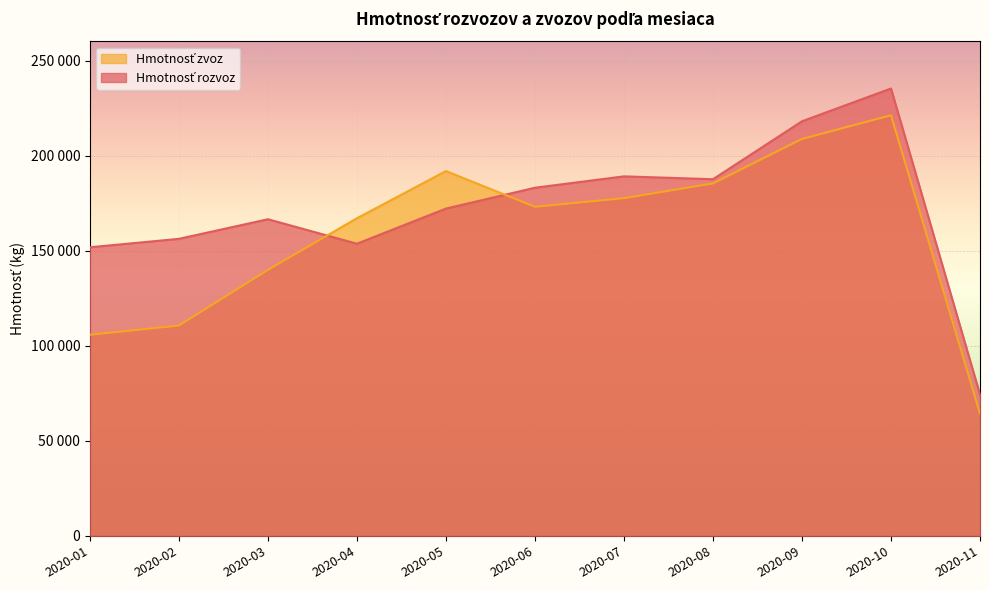

Reading left to right, what are all the values shown in this chart?

Hmotnosť rozvoz: 2020-01=151769.3	2020-02=156210.2	2020-03=166511.0	2020-04=153645.5	2020-05=172119.8	2020-06=183089.2	2020-07=189072.1	2020-08=187566.7	2020-09=218037.0	2020-10=235288.1	2020-11=74321.7
Hmotnosť zvoz: 2020-01=105734.2	2020-02=110595.6	2020-03=139863.3	2020-04=167043.0	2020-05=191851.8	2020-06=173049.3	2020-07=177609.0	2020-08=185339.2	2020-09=208737.3	2020-10=221204.1	2020-11=64280.6